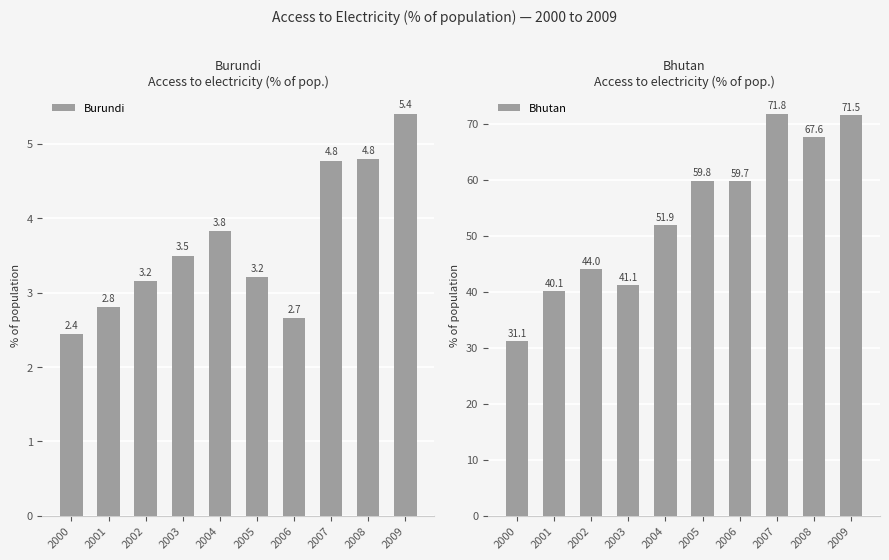

Between 2007 and 2008, which series saw the biggest shift?

Bhutan